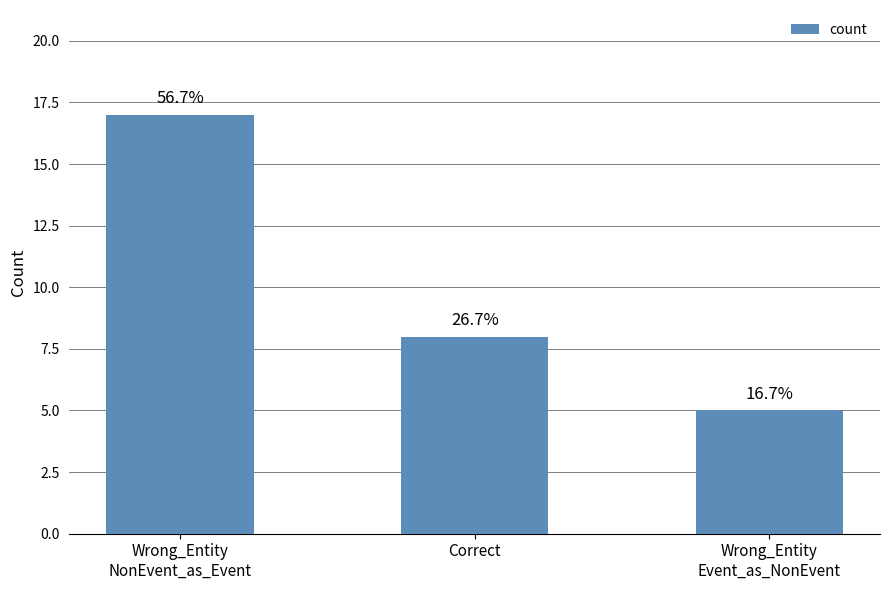

What is the label of the 3rd bar from the right?

Wrong_Entity
NonEvent_as_Event